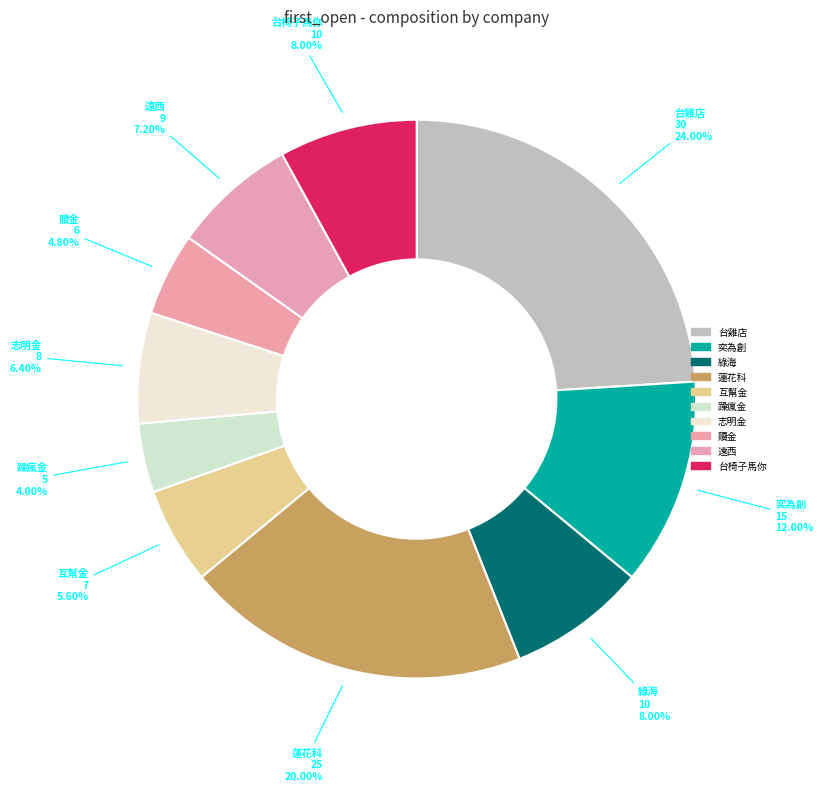

How many slices are in this pie chart?

10